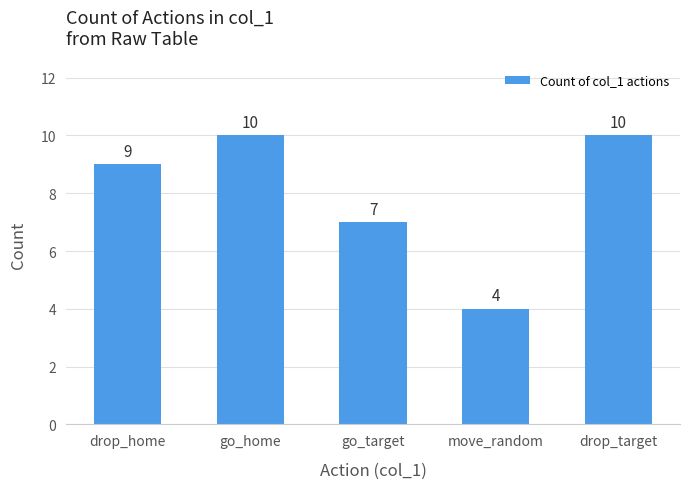

What is the label of the 1st bar from the right?

drop_target